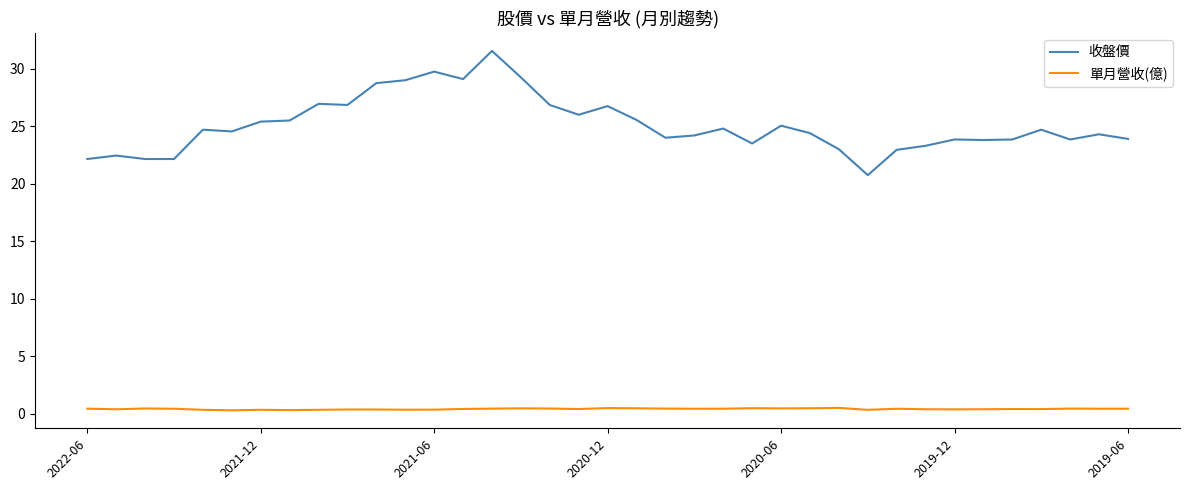

What is the maximum value shown in the chart?

31.6